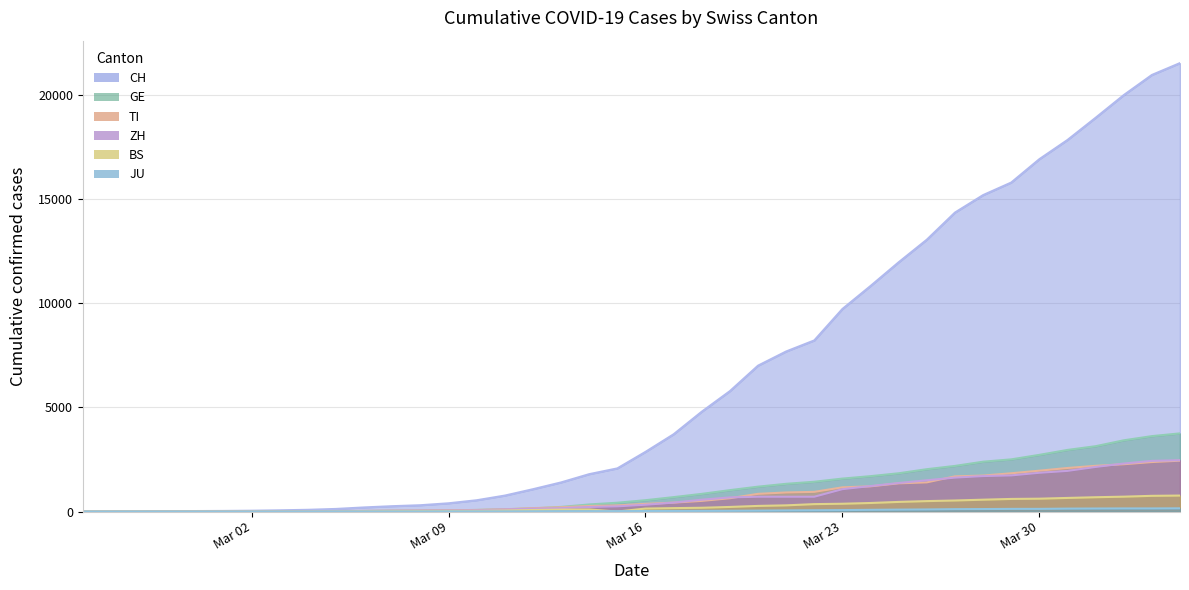

What is the difference between the highest and lowest values at 2020-03-10?

535